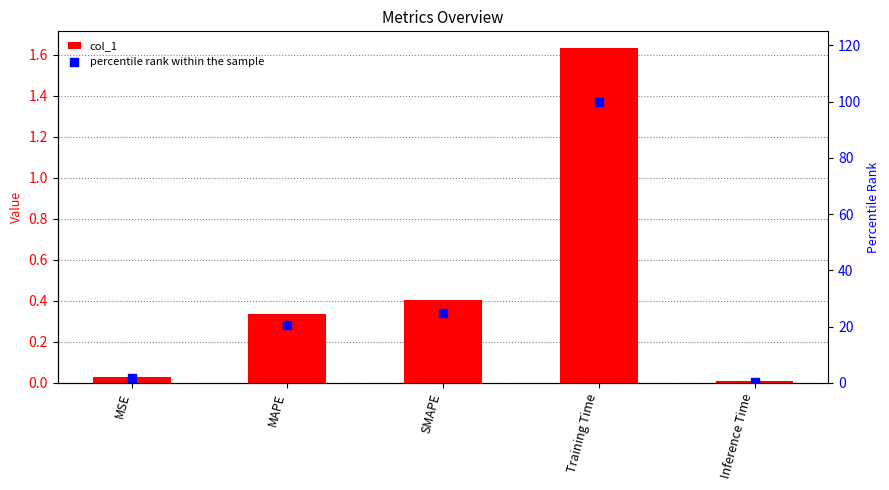

What is the total value across all series at SMAPE?

25.3